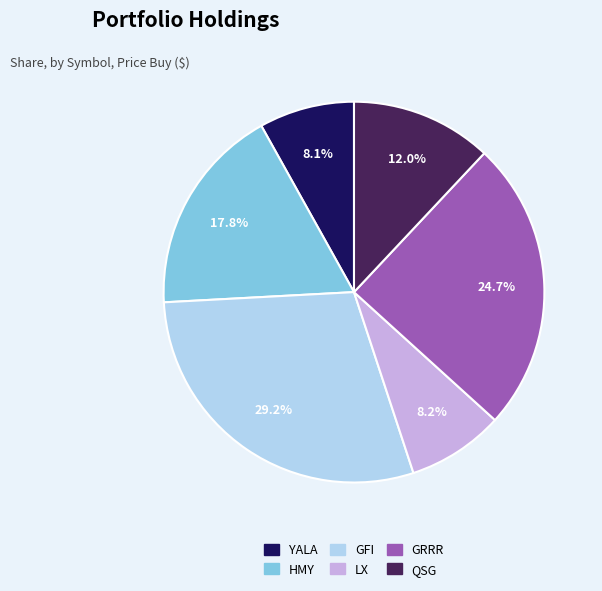

To the nearest percent, what is the combined percentage of LX and YALA?

16%